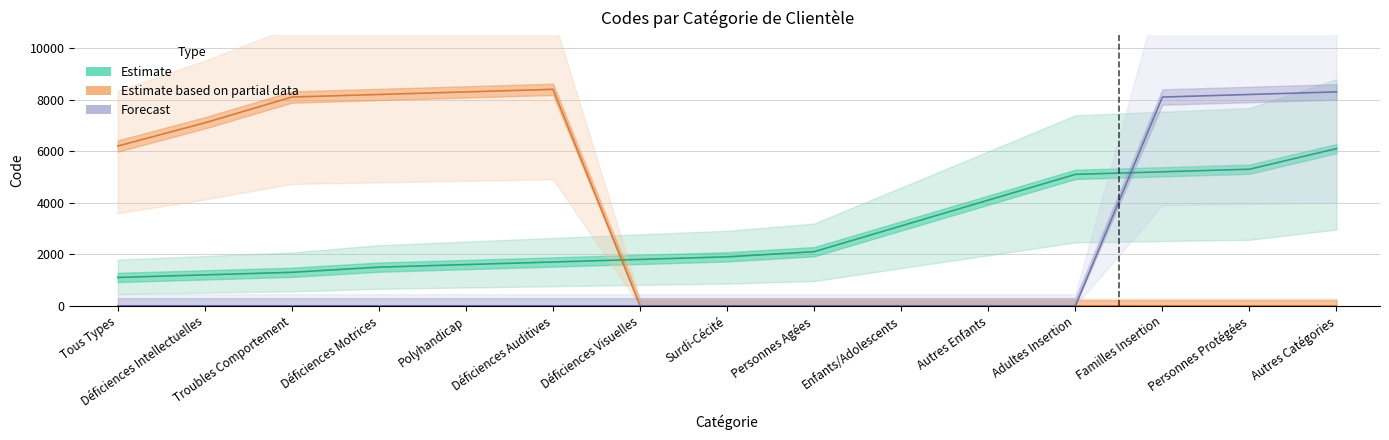

Does the chart have visible grid lines?

Yes